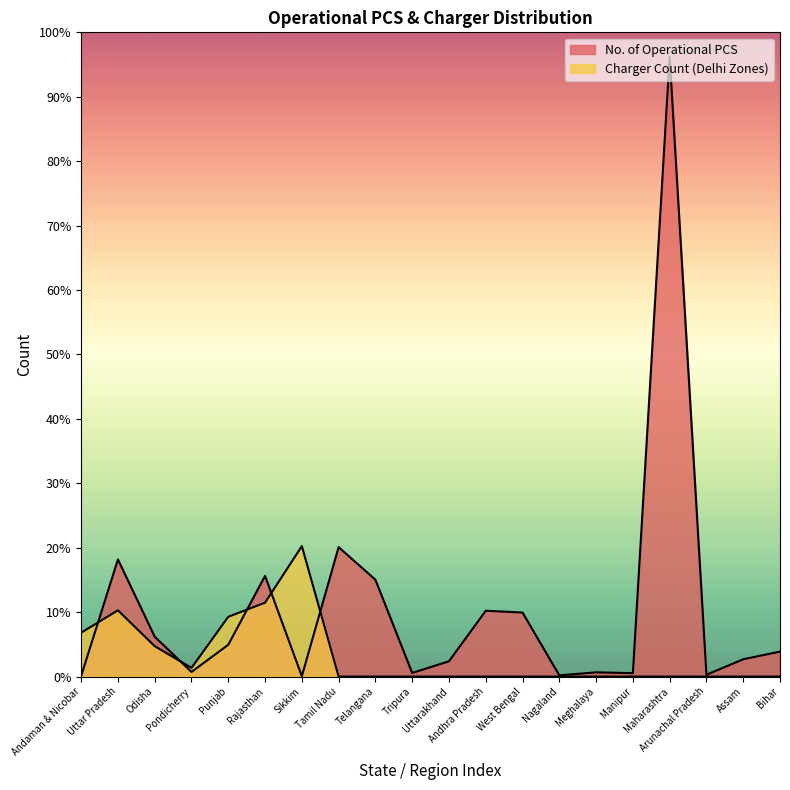

What position from the left is Odisha?

3